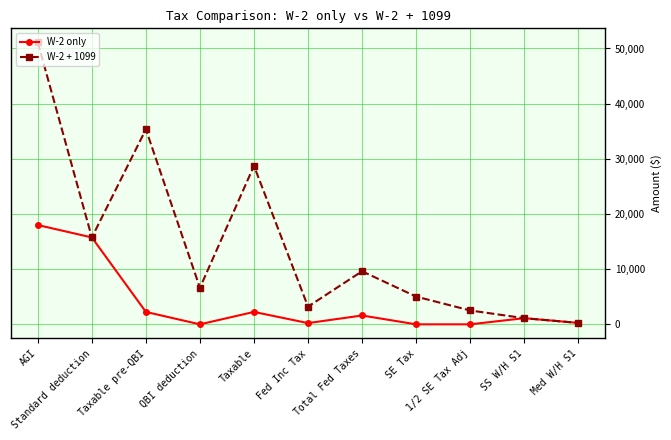

At which category does W-2 + 1099 reach its first local peak?

Taxable pre-QBI